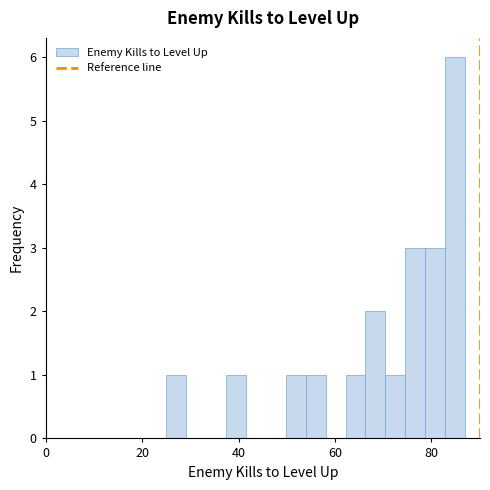

Around what value on the x-axis is the tallest bar? Give the approximate position of its centre, as read against the axis.

84